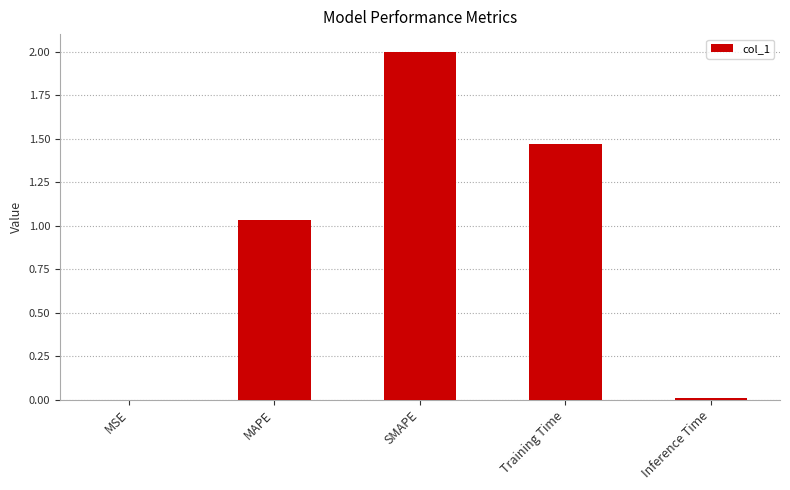

The value at Training Time is 0.8. True or false?

False